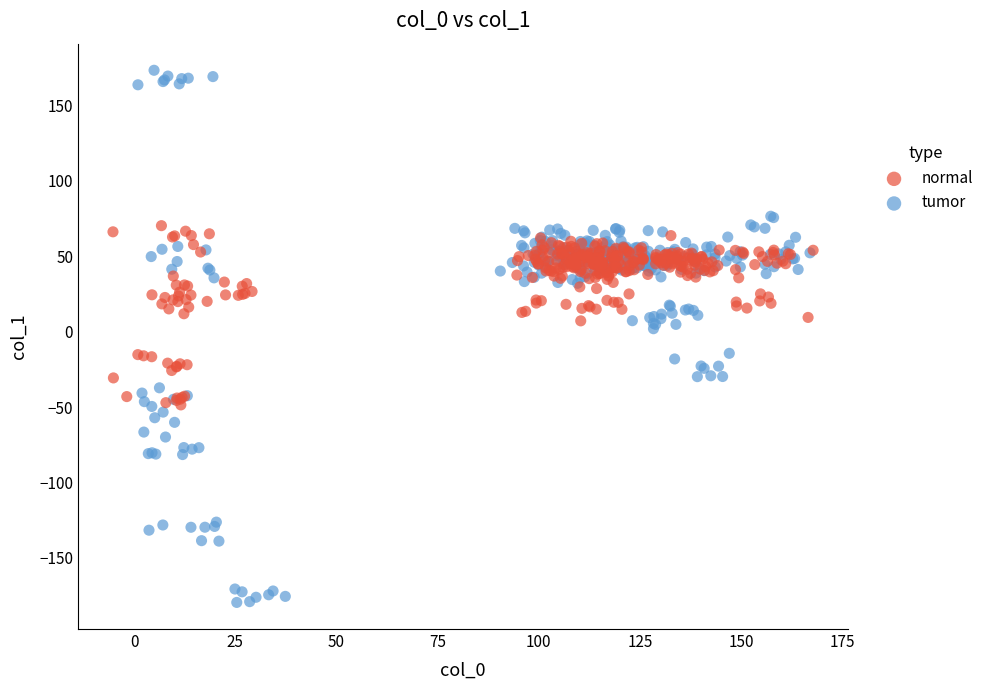

Which series contains the lowest Y value?

tumor